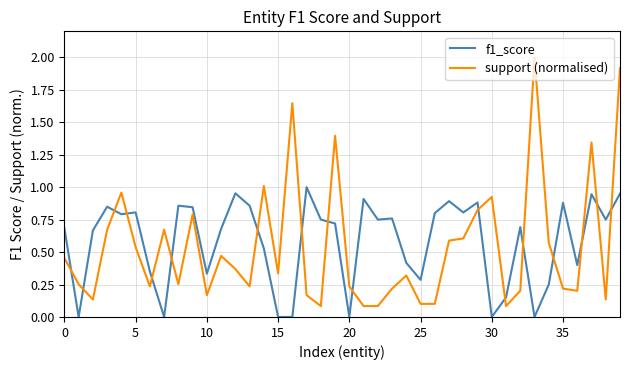

What is the sum of all f1_score values?

23.2